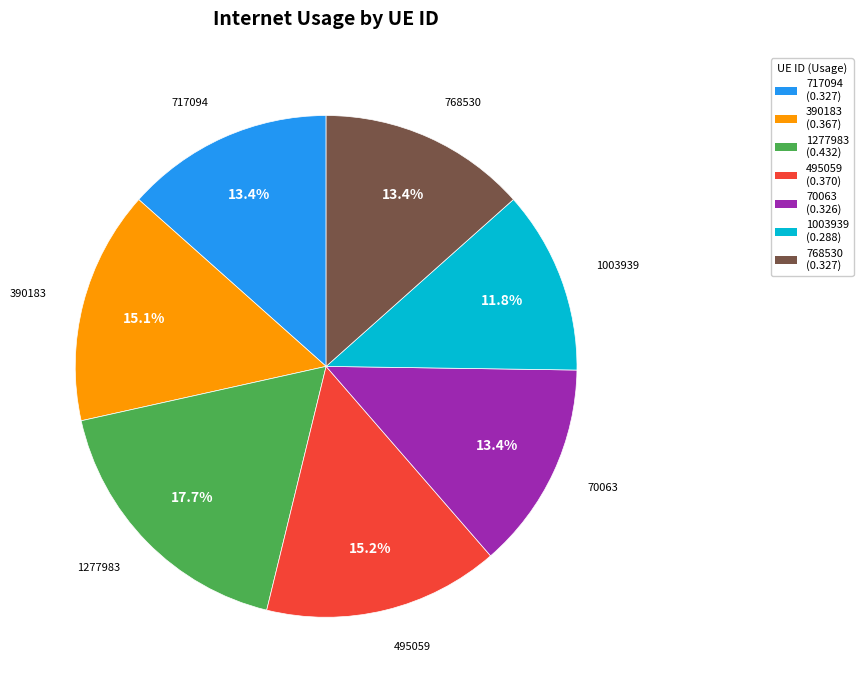

What percentage is NOT represented by 1003939?

88.2%